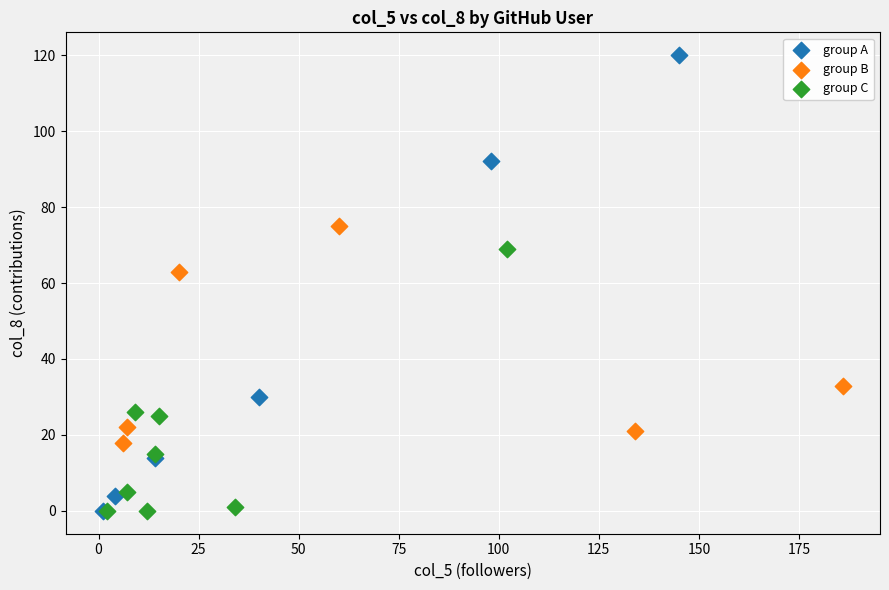

Which series has the largest Y range (max minus min)?

group A